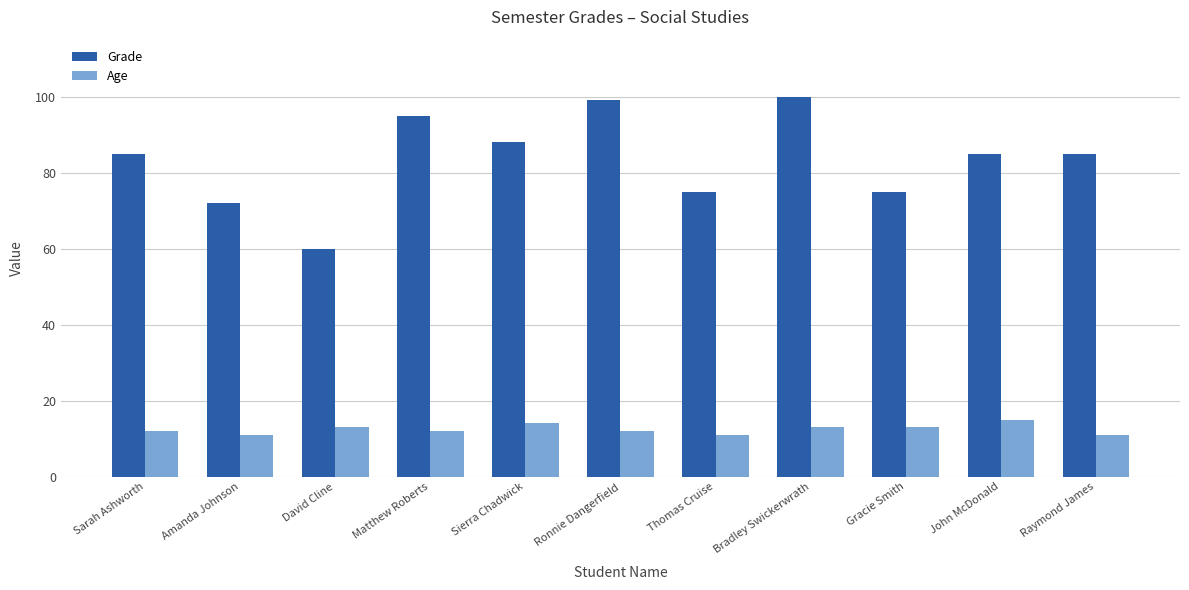

Is it true that Age equals 11 at Amanda Johnson?

True